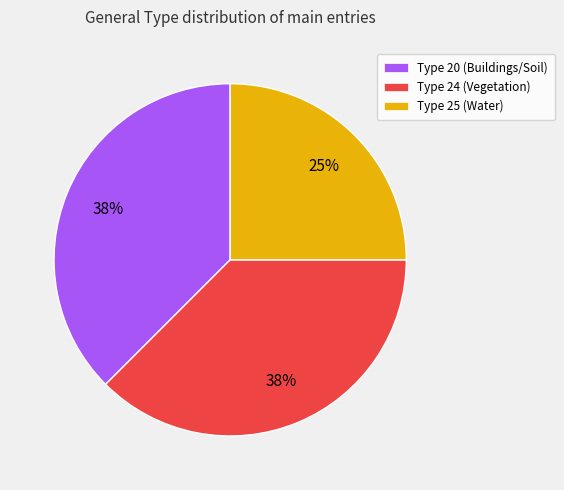

Is there any slice that represents more than half of the pie?

No